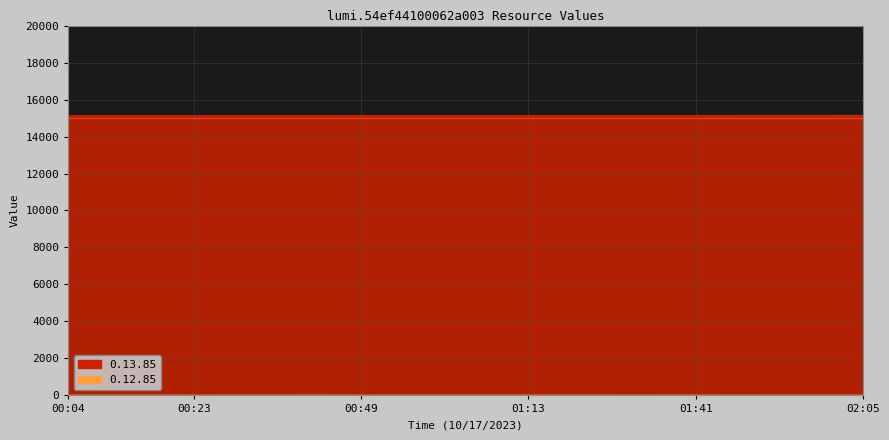

Does the chart display data point markers on the line(s)?

No